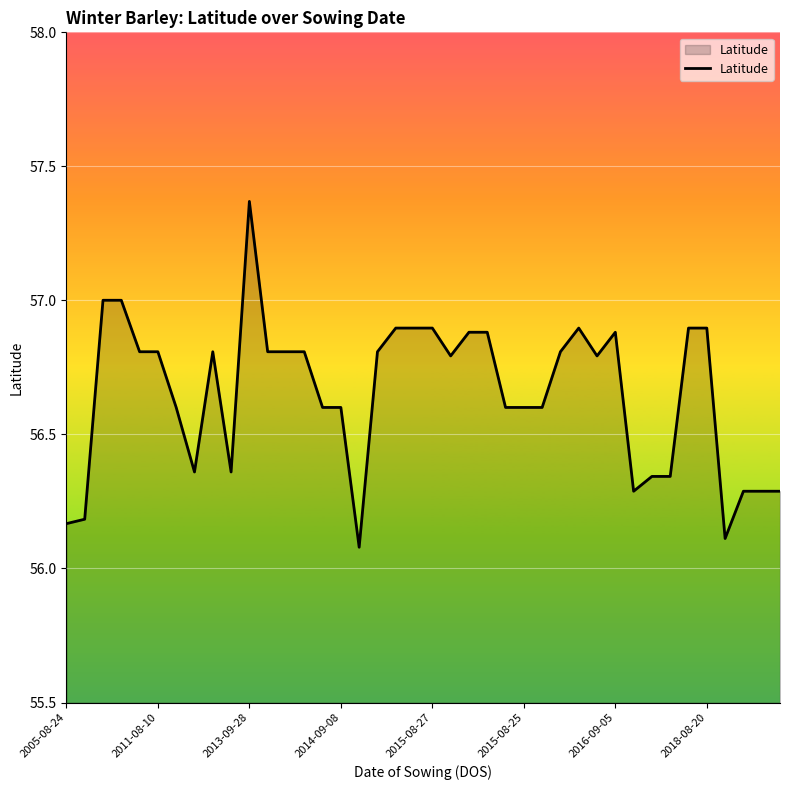

What is the minimum value shown in the chart?

56.1